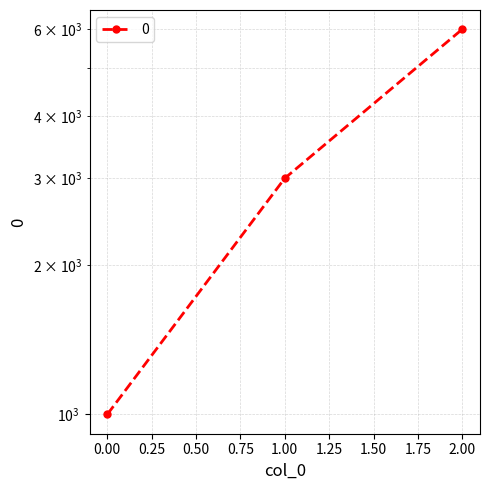

Rank the categories by value from highest to lowest.

2, 1, 0